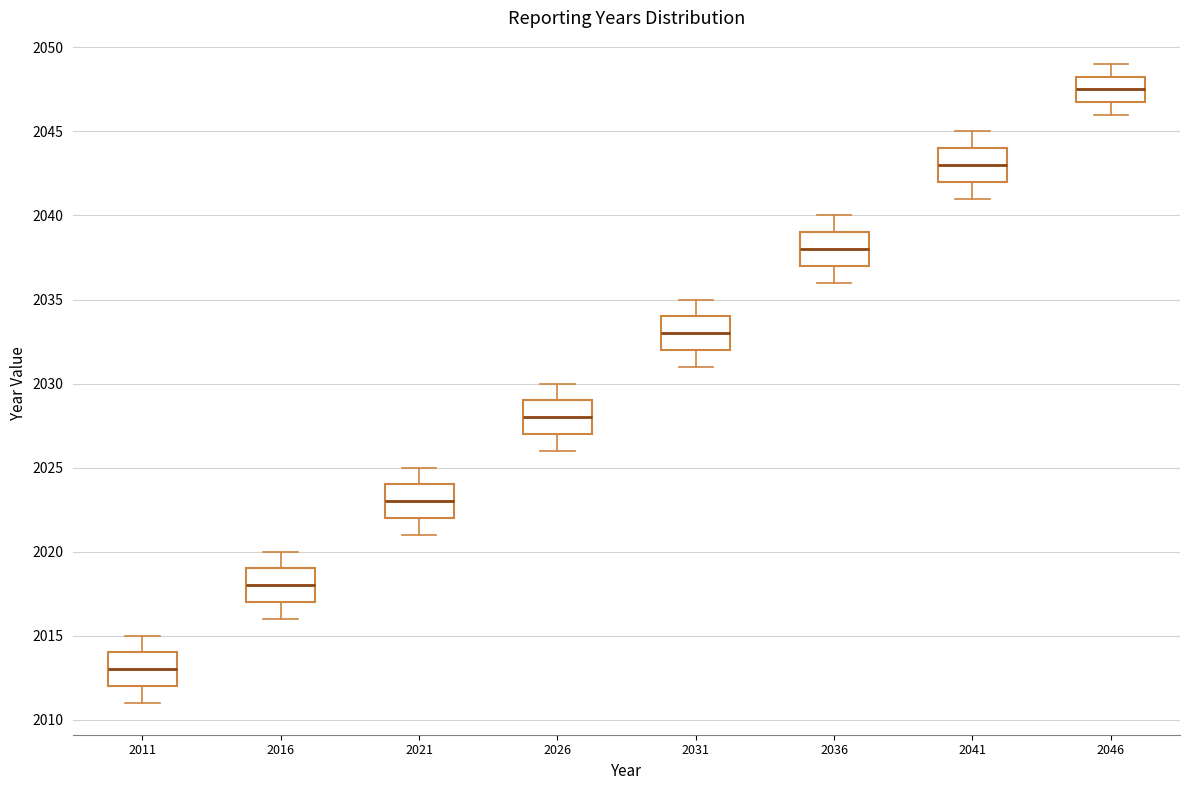

Reading left to right, read every box against the y-axis: the position of its median line, the range the box covers, and the ends of its whiskers. The values are not printed on the chart, so give them approximately, as read against the axis.

2011: median 2013.0, box 2012.0 to 2014.0, whiskers 2011.0 to 2015.0
2016: median 2018.0, box 2017.0 to 2019.0, whiskers 2016.0 to 2020.0
2021: median 2023.0, box 2022.0 to 2024.0, whiskers 2021.0 to 2025.0
2026: median 2028.0, box 2027.0 to 2029.0, whiskers 2026.0 to 2030.0
2031: median 2033.0, box 2032.0 to 2034.0, whiskers 2031.0 to 2035.0
2036: median 2038.0, box 2037.0 to 2039.0, whiskers 2036.0 to 2040.0
2041: median 2043.0, box 2042.0 to 2044.0, whiskers 2041.0 to 2045.0
2046: median 2047.5, box 2047.0 to 2048.5, whiskers 2046.0 to 2049.0